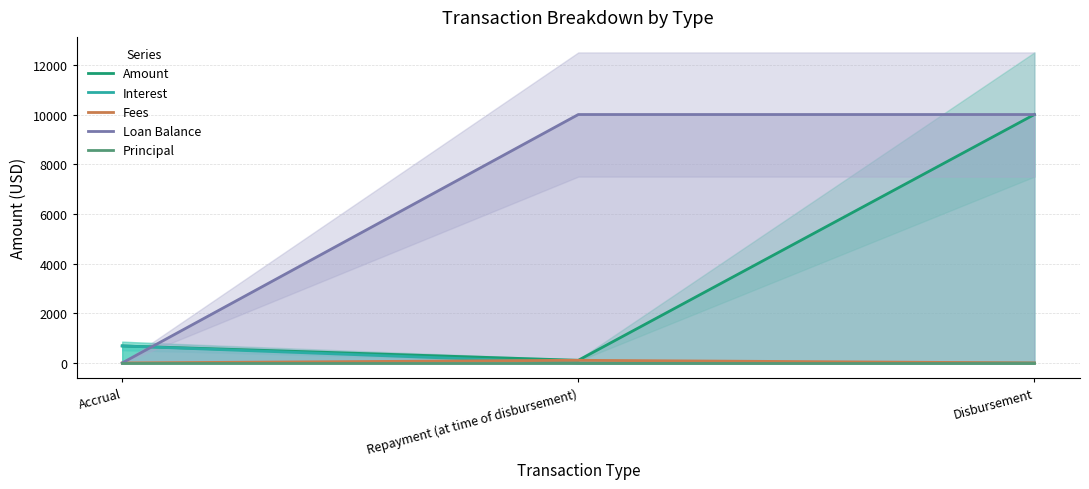

What value does the Interest series have at Accrual?

685.1